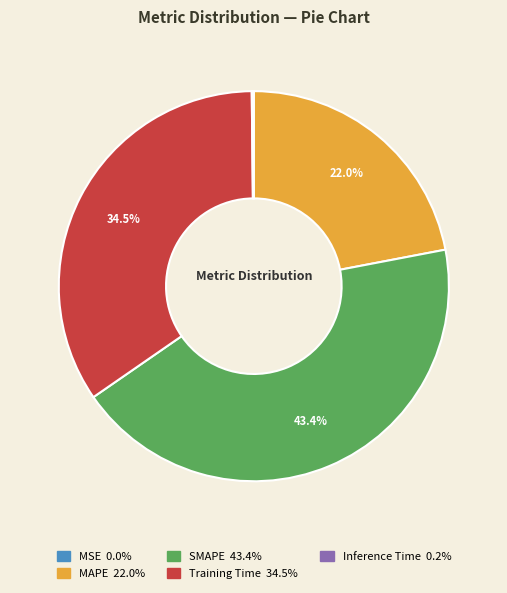

What percentage is the MAPE slice, to the nearest percent?

22%